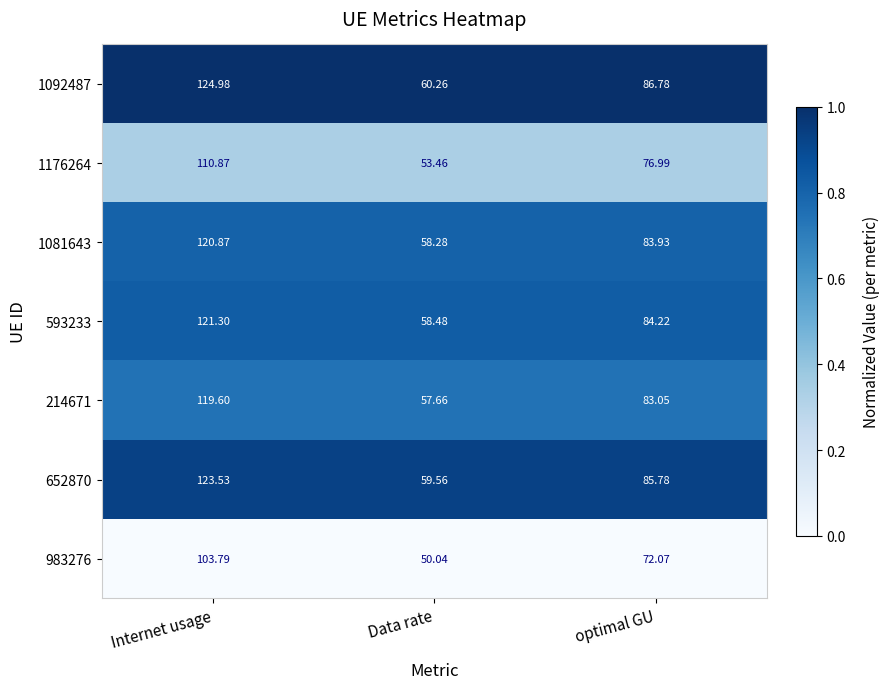

Which category has the highest value across all series?

Internet usage